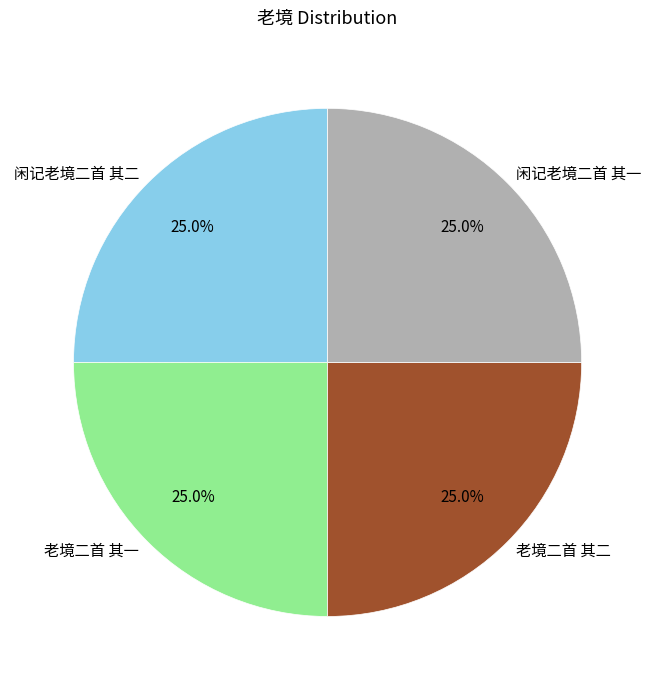

Is 老境二首 其一 the majority of the pie?

No